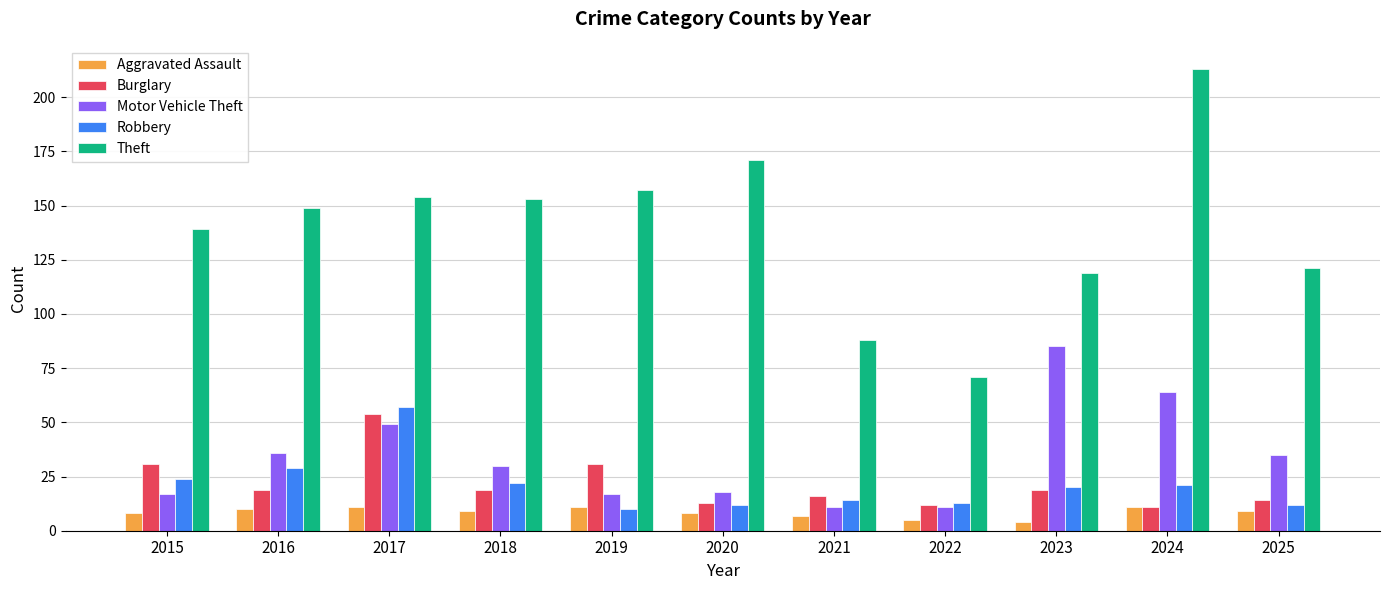

How many groups of bars are there?

11